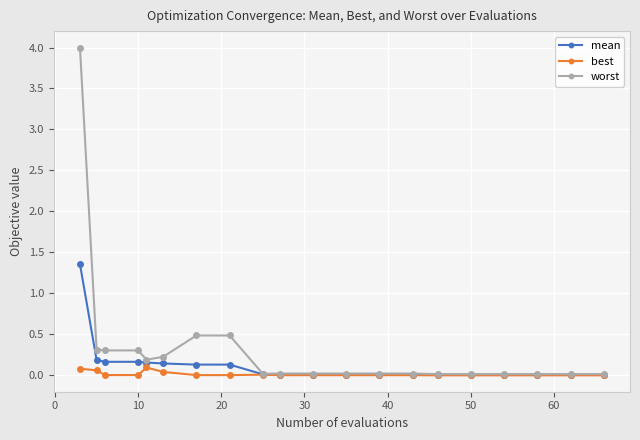

Does the chart display data point markers on the line(s)?

Yes